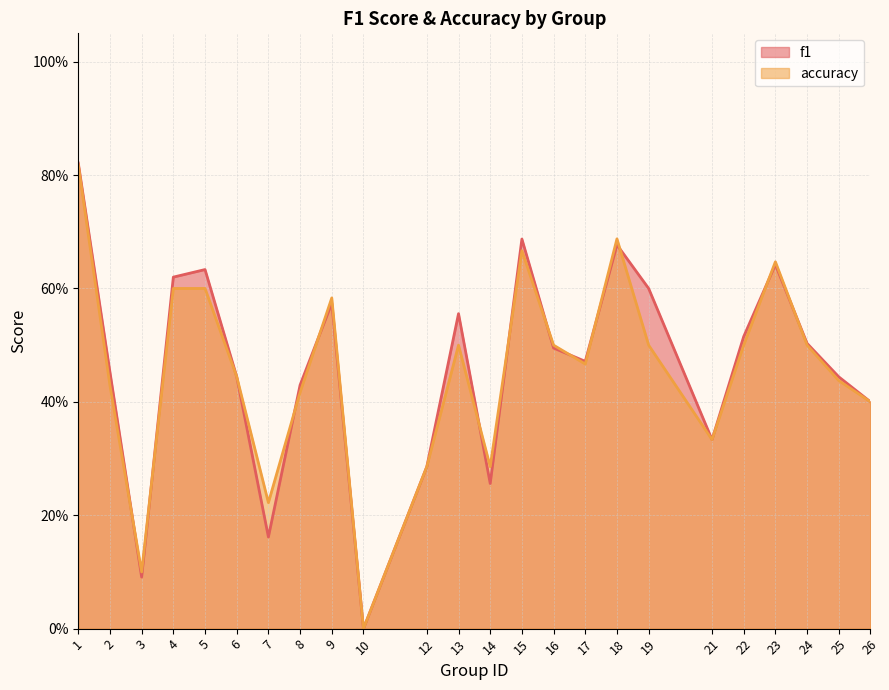

Does the chart have visible grid lines?

Yes